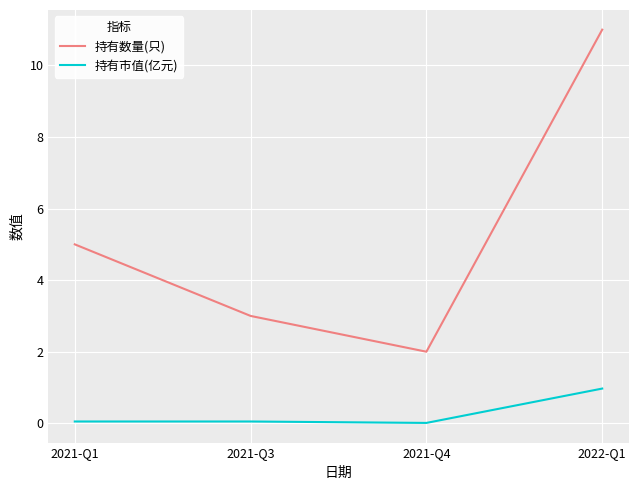

What is the difference between the 持有数量(只) values at 2021-Q3 and 2021-Q1?

2.0